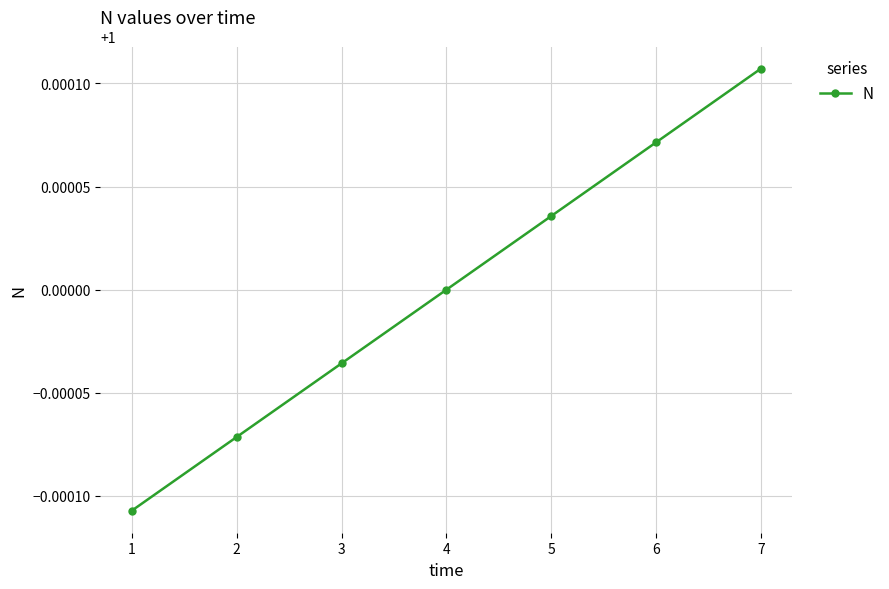

The chart shows a value of 1.6 at 2. True or false?

False